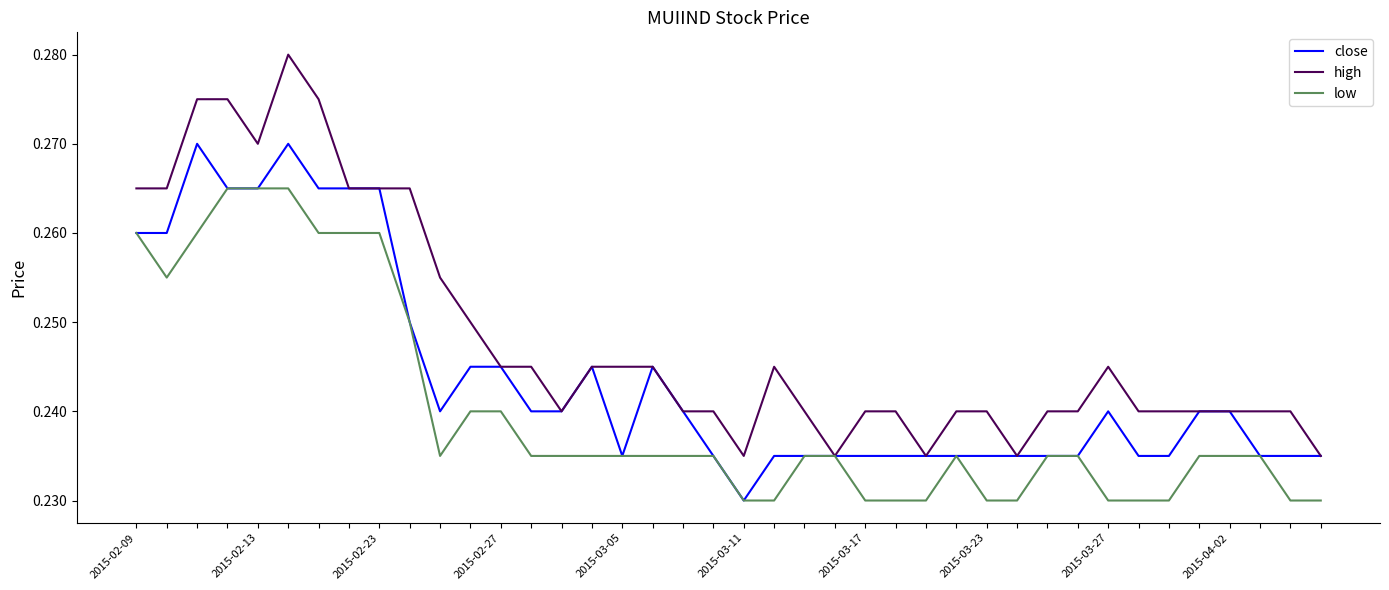

Rank the series by their average value, from highest to lowest.

high, close, low